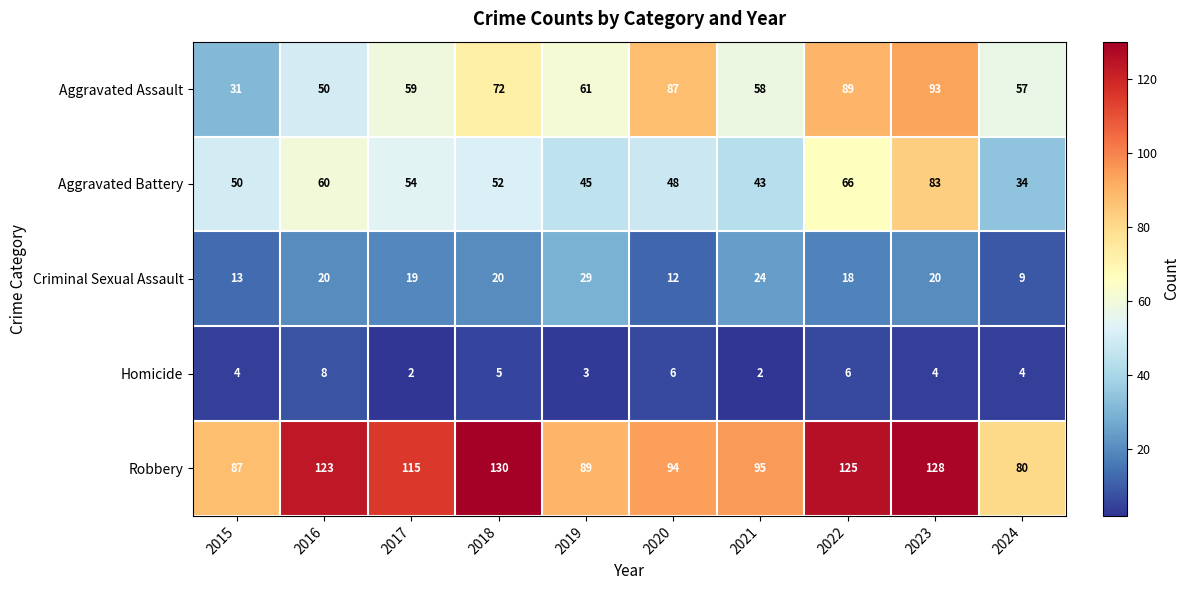

What is the sum of all Homicide values?

44